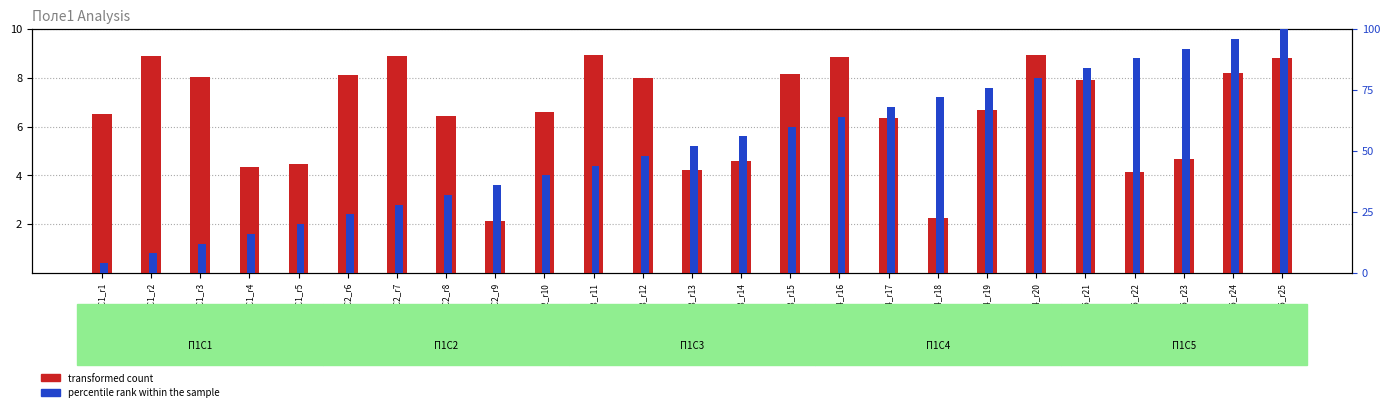

What is the approximate value of percentile rank within the sample at П1С5_r23?

92.0